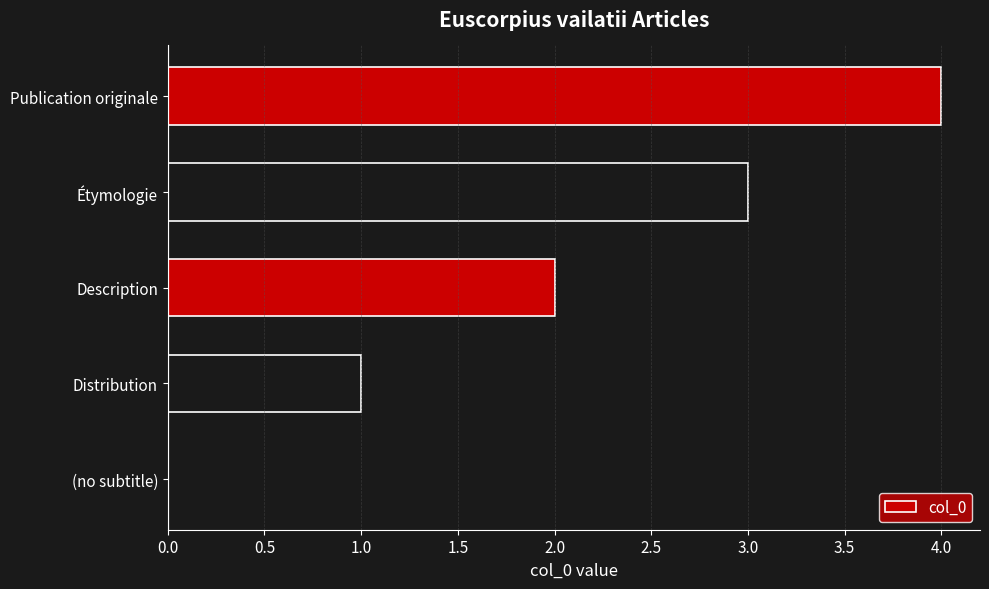

Is it true that the value at (no subtitle) is 0?

True